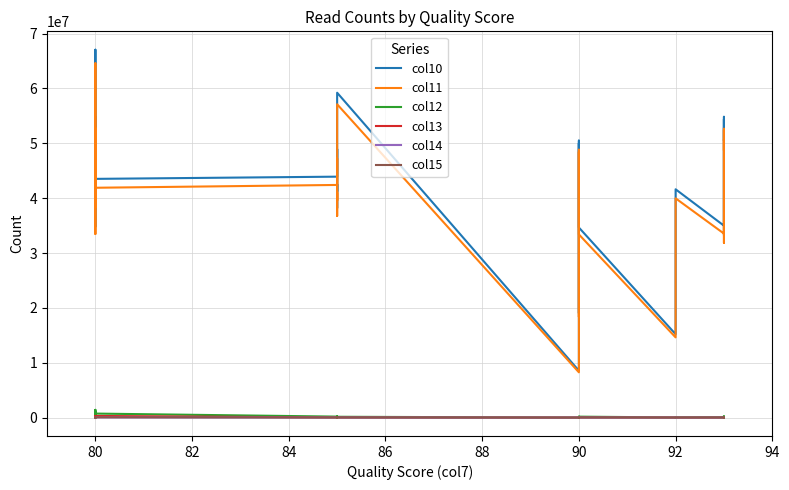

How many values in the col14 series exceed 1980?

15